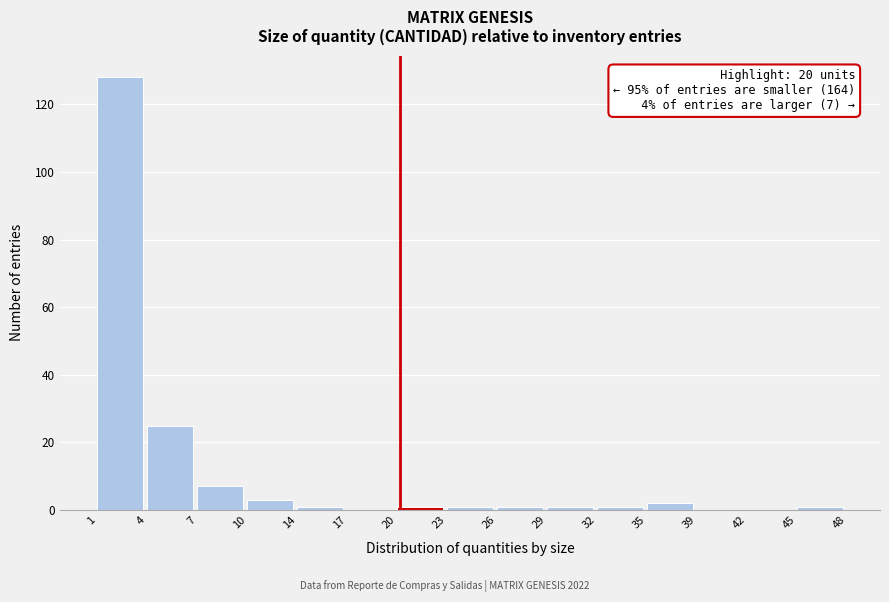

Which range on the x-axis has the tallest bar?

1 to 4